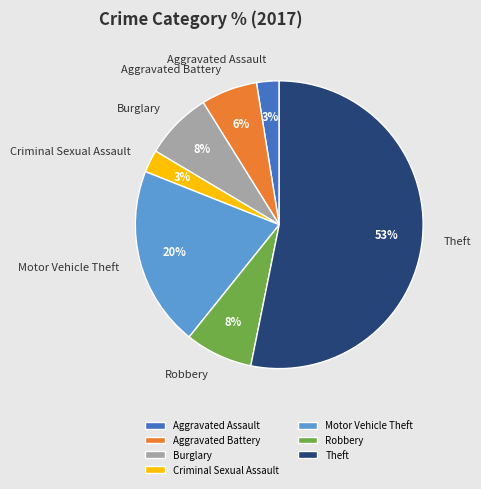

To the nearest percent, what portion does Criminal Sexual Assault represent?

3%